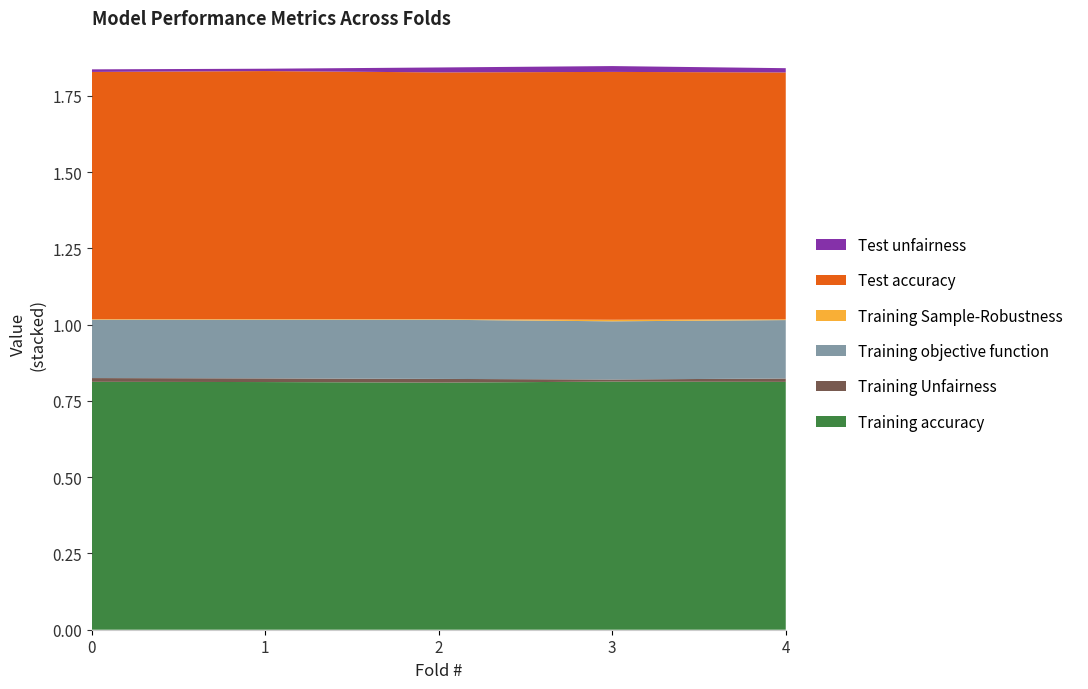

Reading right to left, what are all the values shown in this chart?

Training accuracy: 4=0.8	3=0.8	2=0.8	1=0.8	0=0.8
Training Unfairness: 4=0.0	3=0.0	2=0.0	1=0.0	0=0.0
Training objective function: 4=0.2	3=0.2	2=0.2	1=0.2	0=0.2
Training Sample-Robustness: 4=0.0	3=0.0	2=0.0	1=0.0	0=0.0
Test accuracy: 4=0.8	3=0.8	2=0.8	1=0.8	0=0.8
Test unfairness: 4=0.0	3=0.0	2=0.0	1=0.0	0=0.0